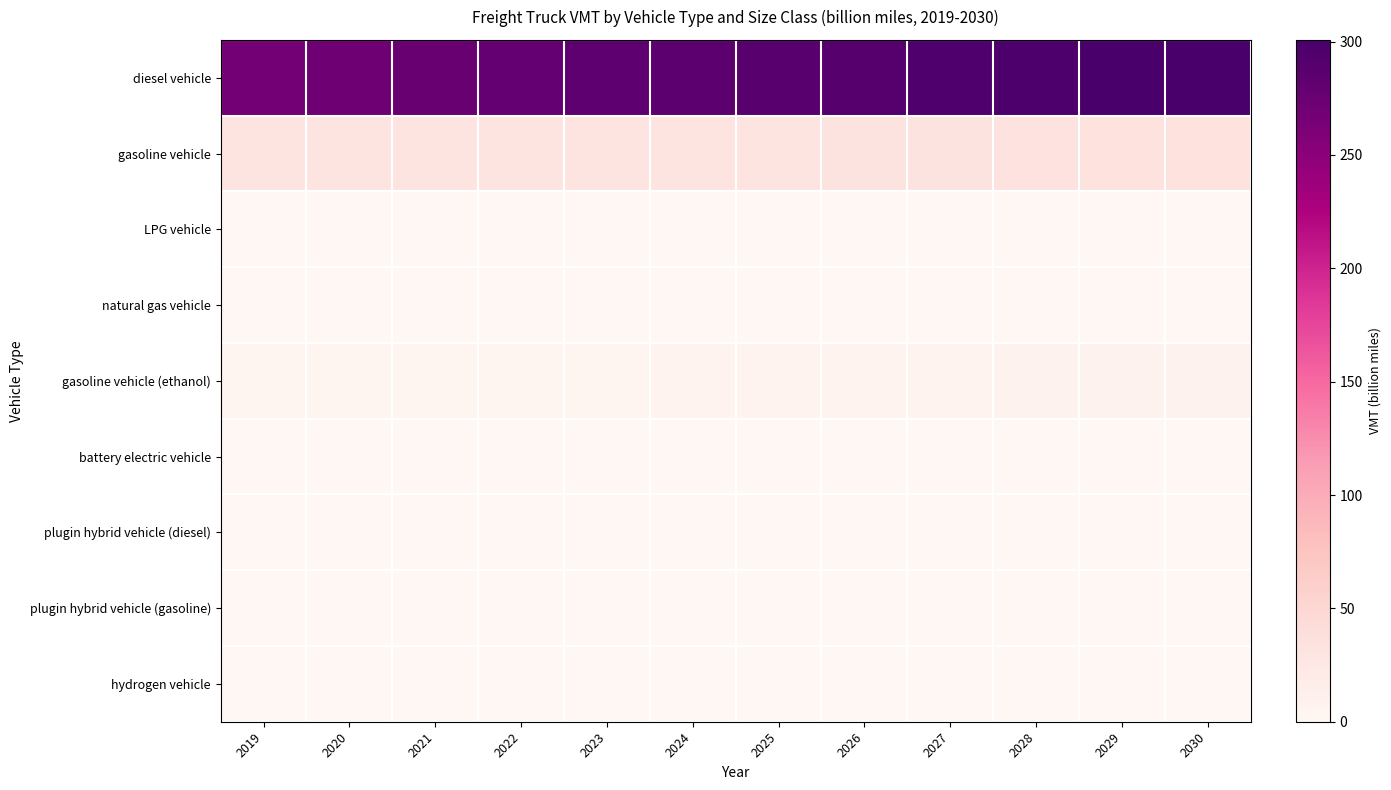

Which series has the largest total across all categories?

diesel vehicle